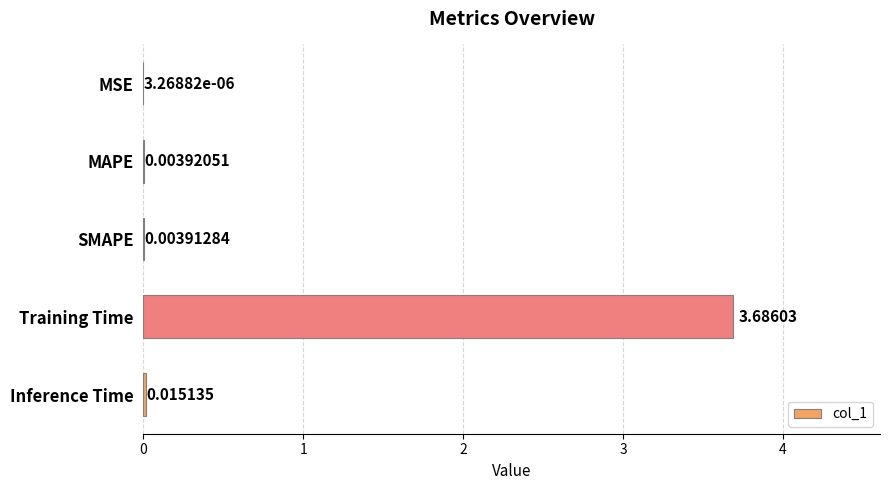

At which label is the value closest to 1?

Inference Time